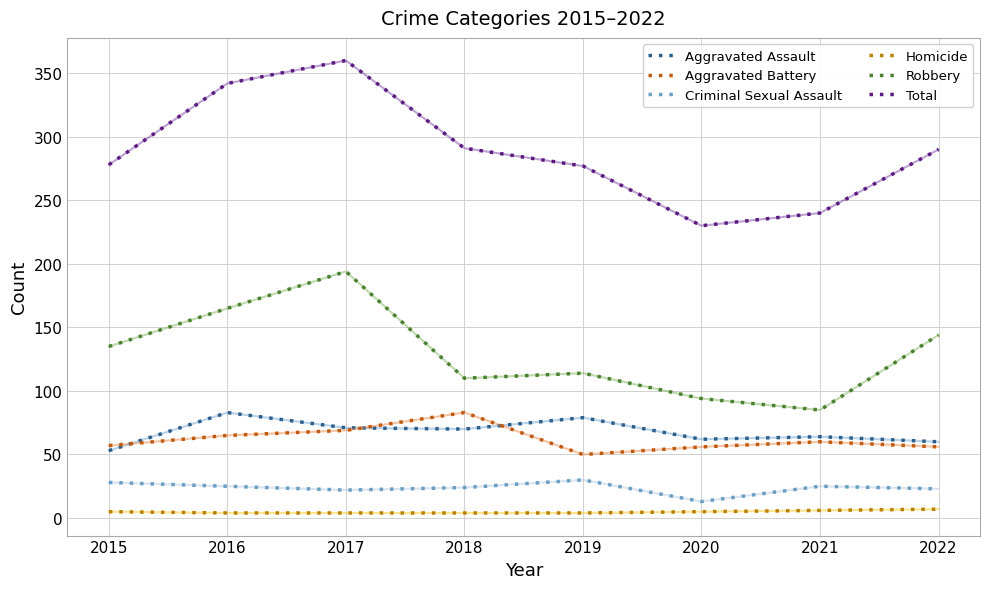

True or false: Total has a value of 126 at 2015.

False